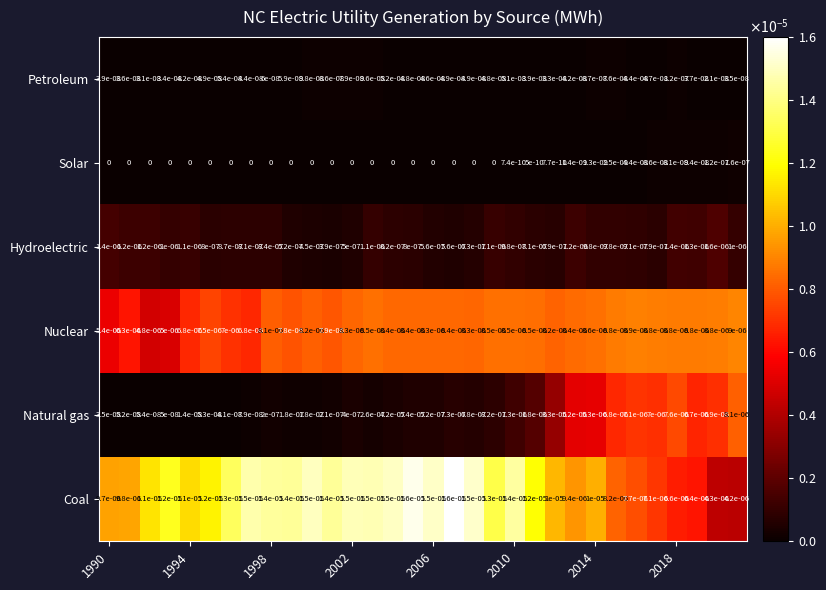

Rank the series by their maximum value, from lowest to highest.

Petroleum, Solar, Hydroelectric, Natural gas, Nuclear, Coal